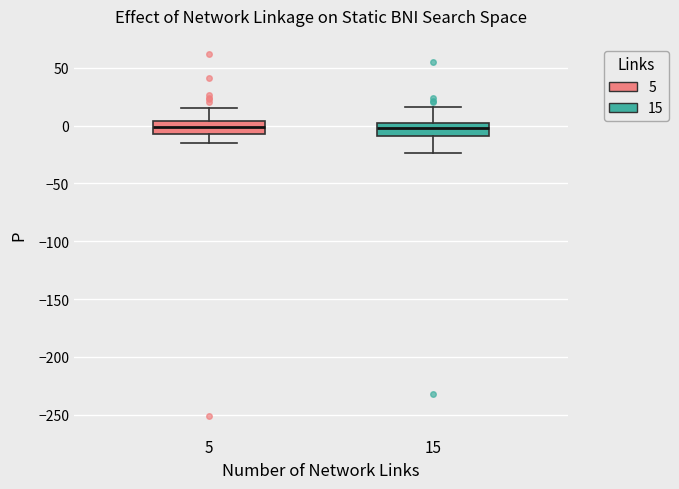

Reading left to right, transcribe this box plot: for each box, give where its median line is, the range the box spans, and where its two whiskers end, as read against the y-axis. The values are not printed on the chart, so give them approximately, as read against the axis.

5: median 0, box -5 to 5, whiskers -15 to 15
15: median 0 (inside the box), box -10 to 0, whiskers -25 to 15